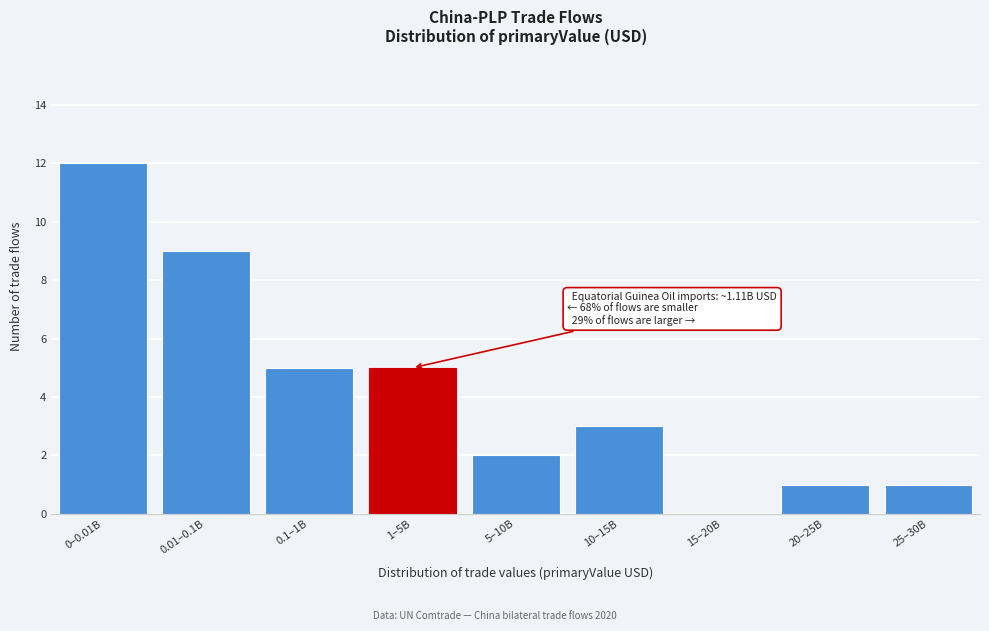

Reading left to right, list all the values displayed in this chart.

0–0.01B=12	0.01–0.1B=9	0.1–1B=5	1–5B=5	5–10B=2	10–15B=3	15–20B=0	20–25B=1	25–30B=1